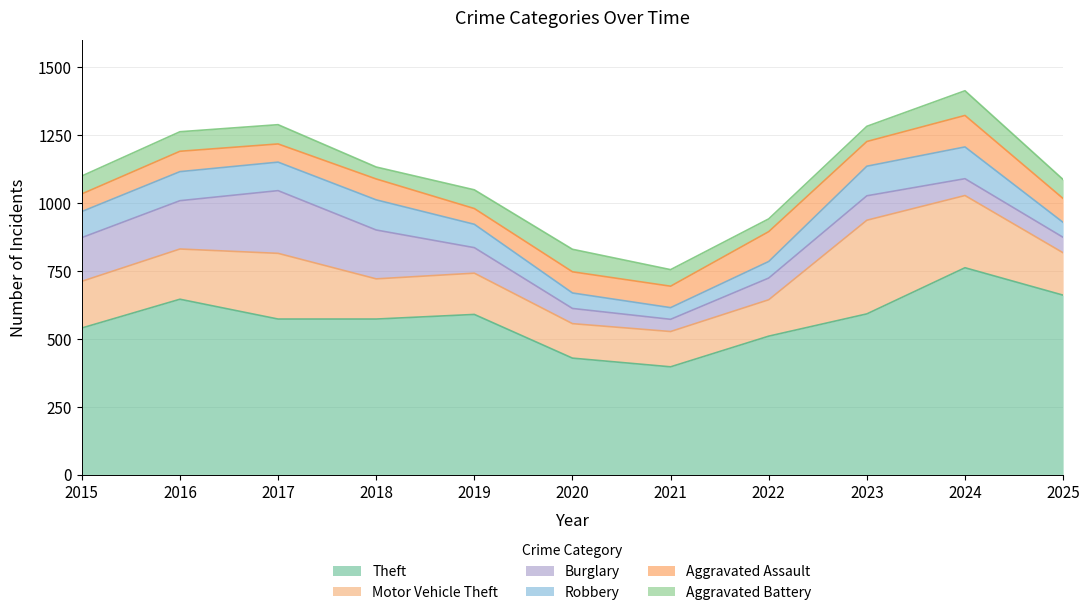

Which series has the largest range (max minus min)?

Theft